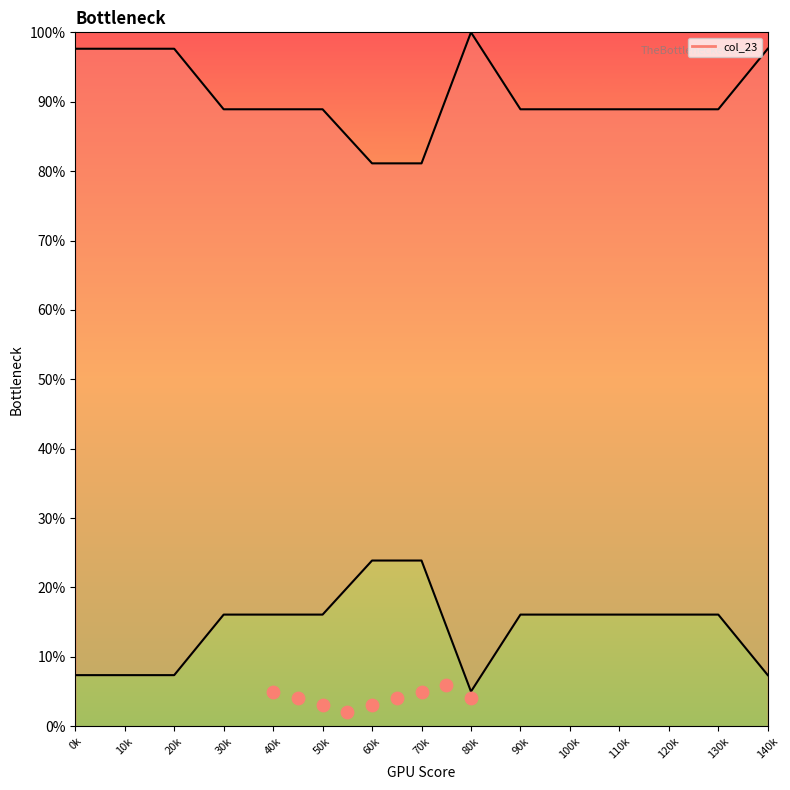

What is the ratio of the value at 60k to the value at 110k?

0.9